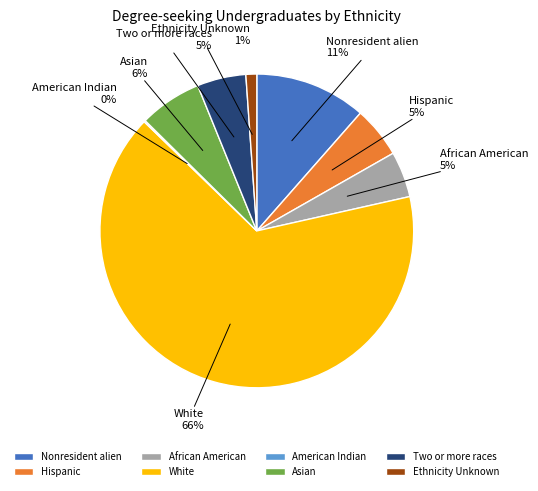

Does Hispanic represent more than half of the total?

No